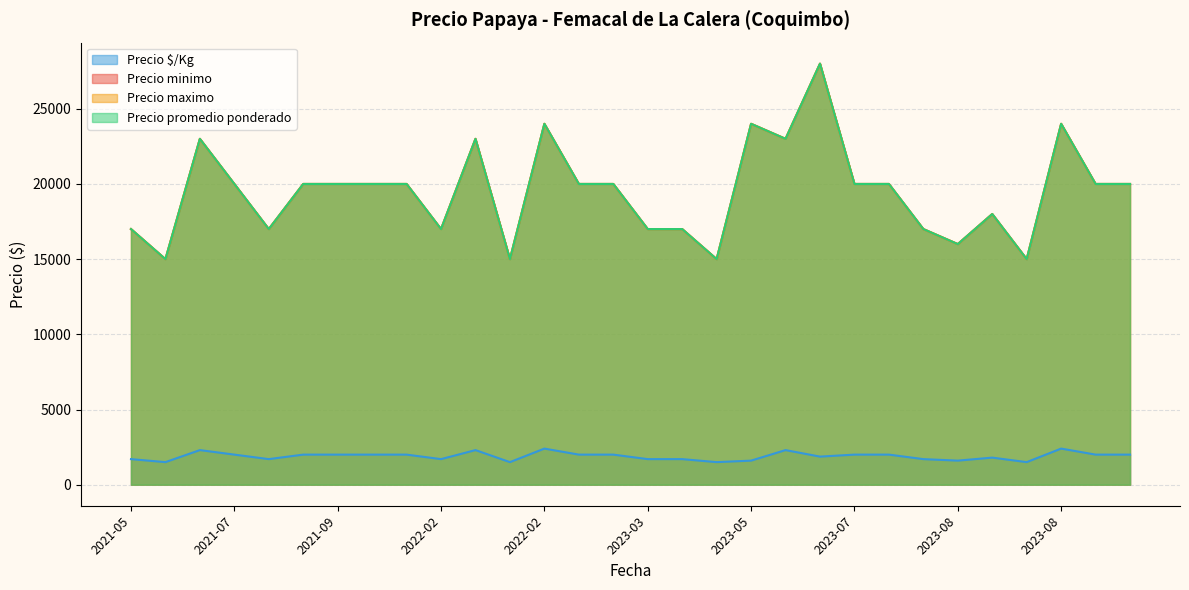

The value of Precio $/Kg at 2021-06 is 1500. True or false?

True